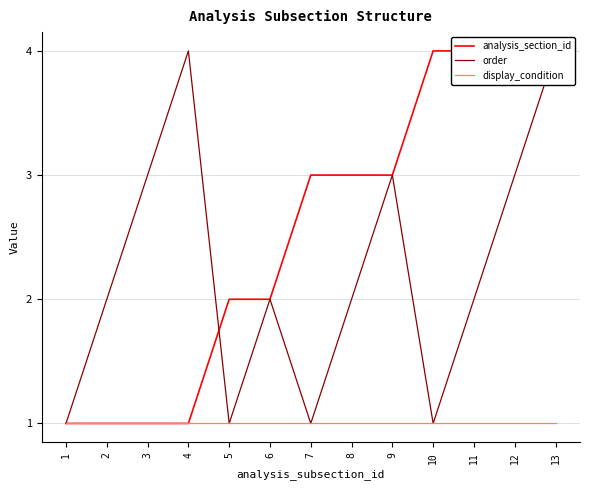

True or false: display_condition and analysis_section_id cross at least once.

False